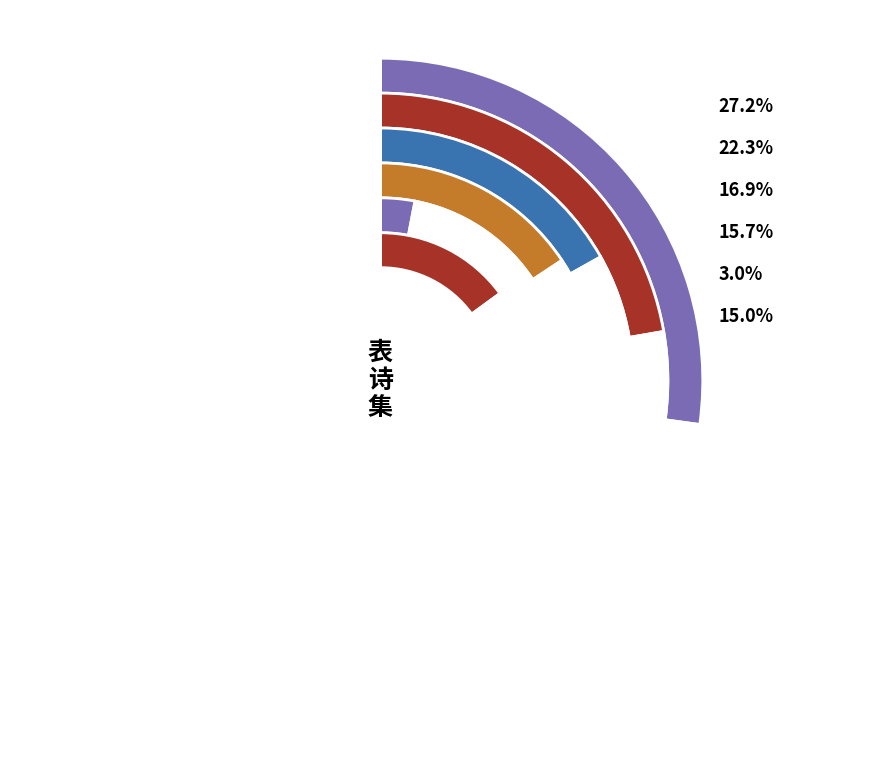

To the nearest percent, what portion does 送程七表弟知泗州 represent?

27%